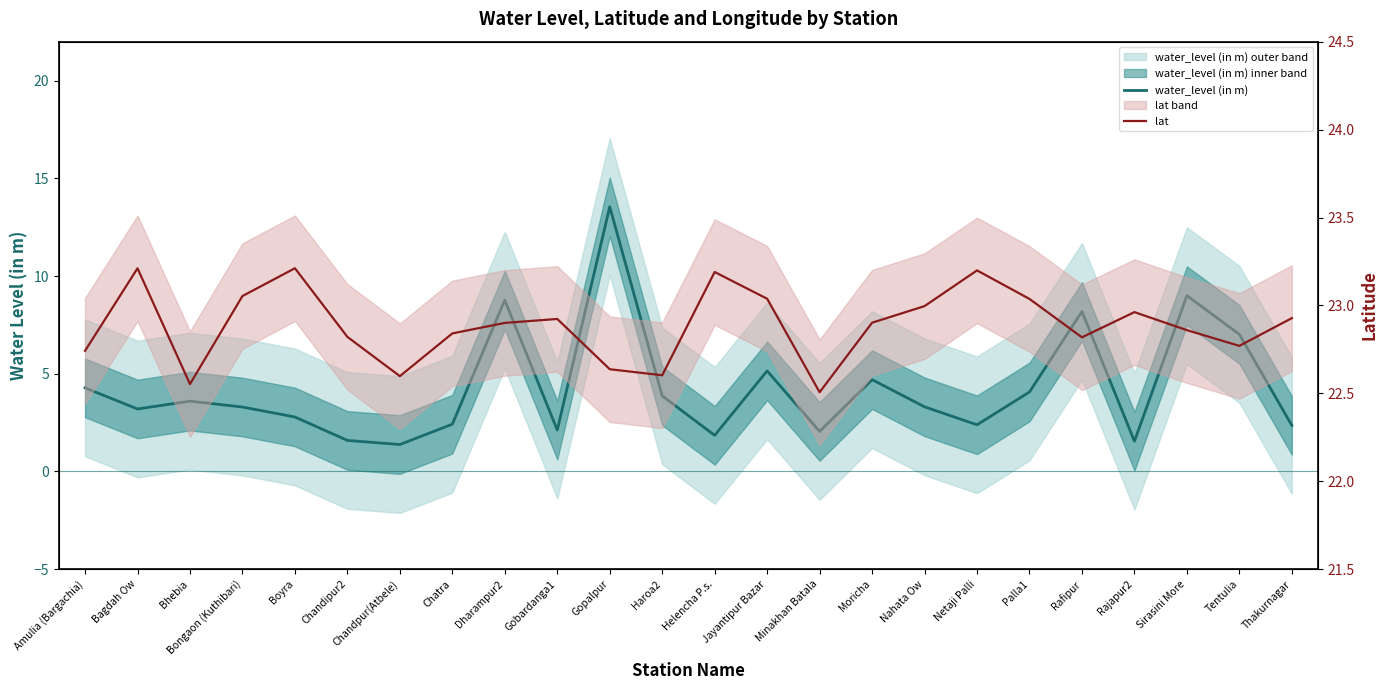

At which label is water_level (in m) closest to 7?

Tentulia